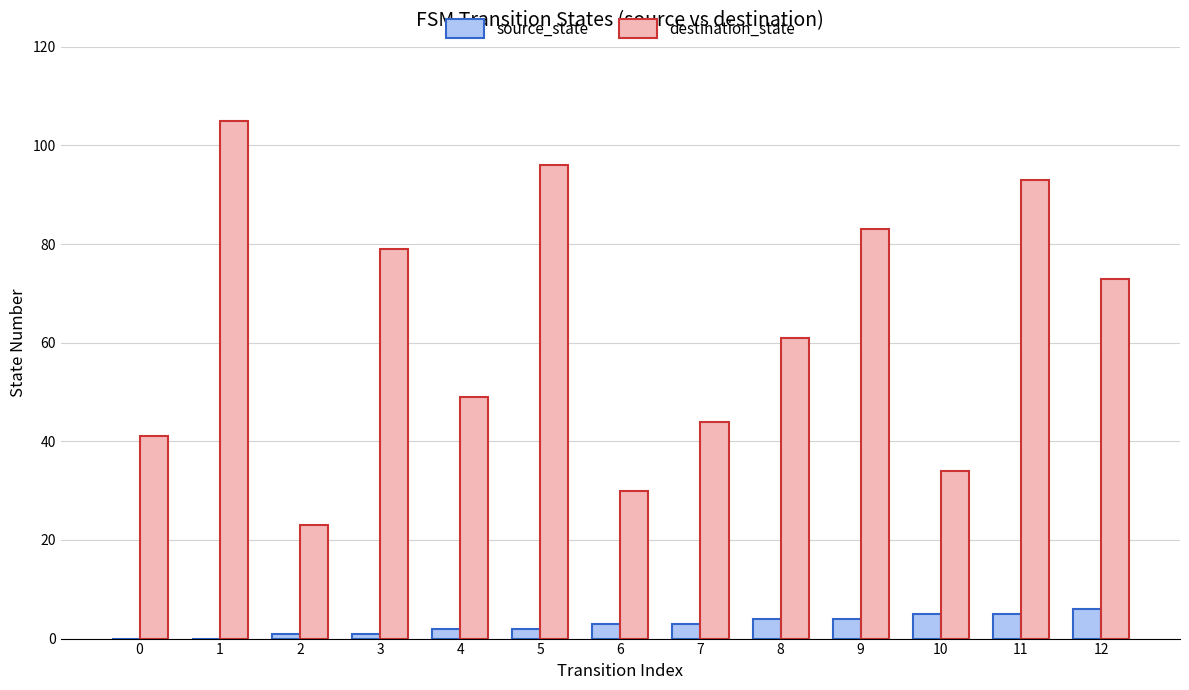

How many series are shown in this chart?

2